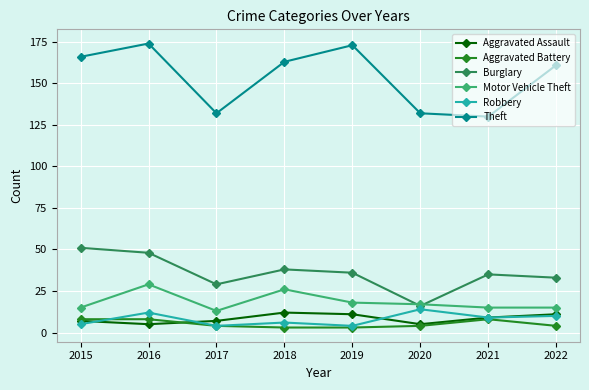

What is the minimum value for Burglary?

16